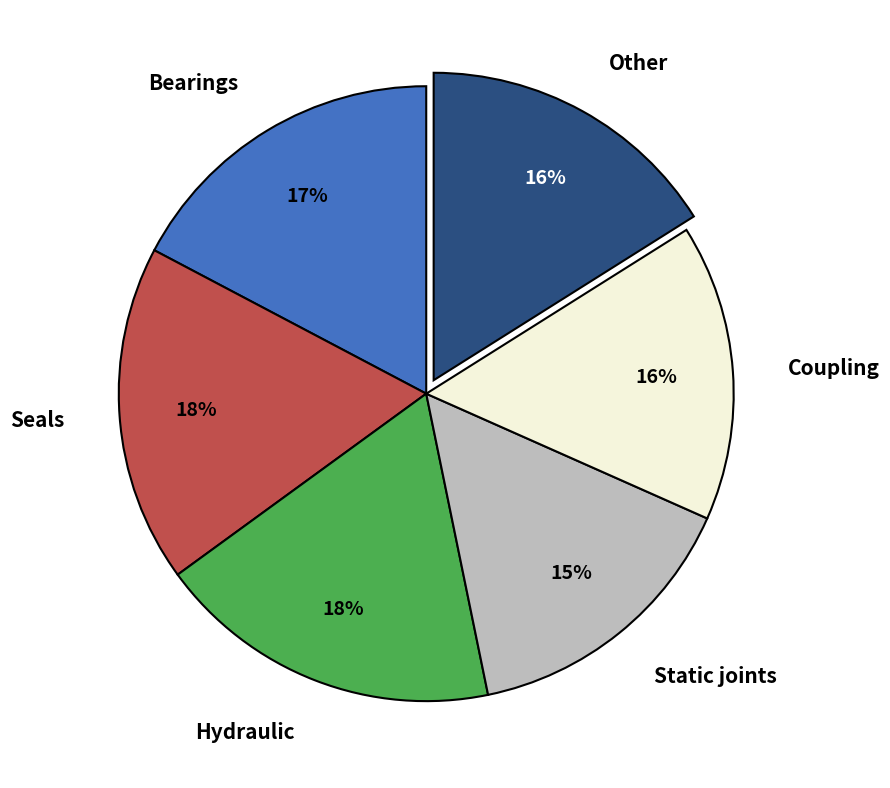

Is Seals the majority of the pie?

No